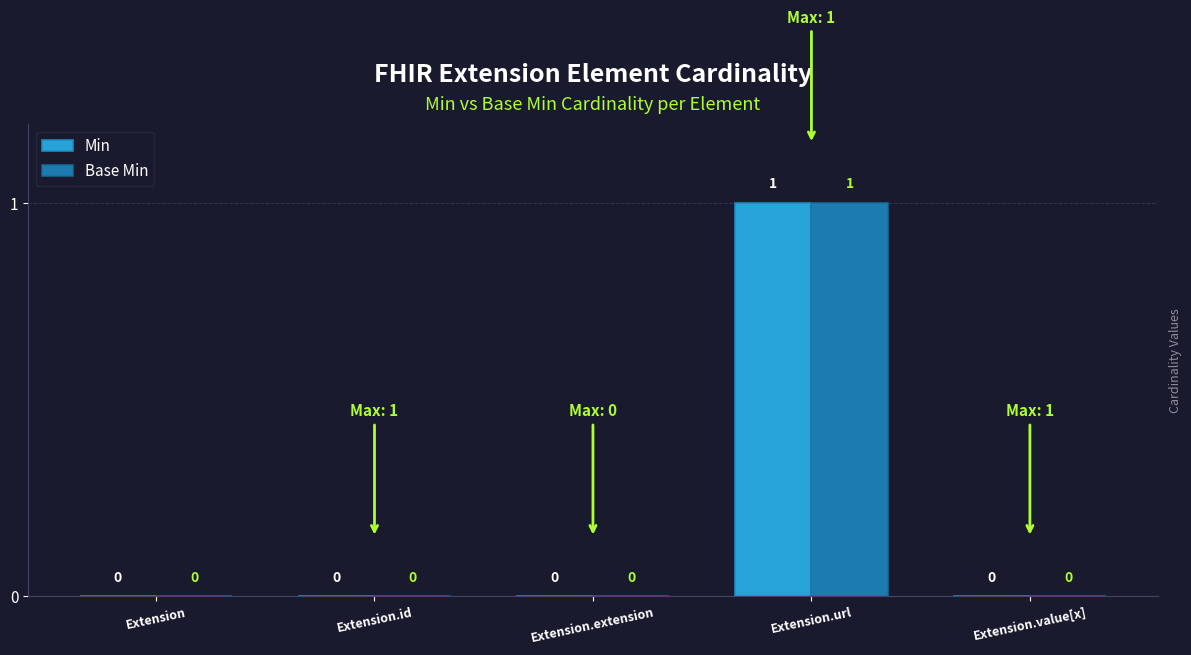

How many Base Min values are between 0 and 1?

5